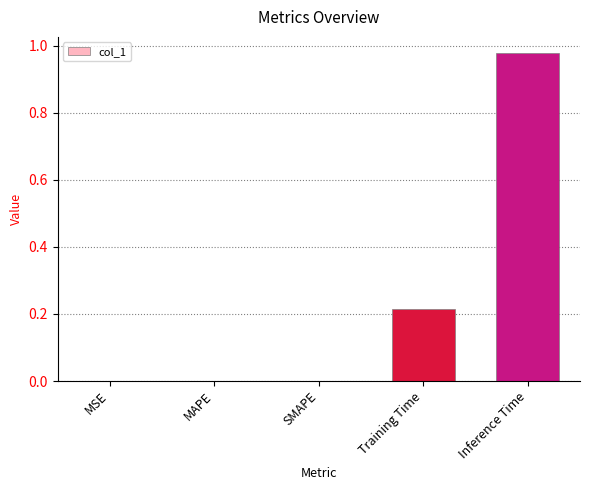

What is the sum of all values?

1.2